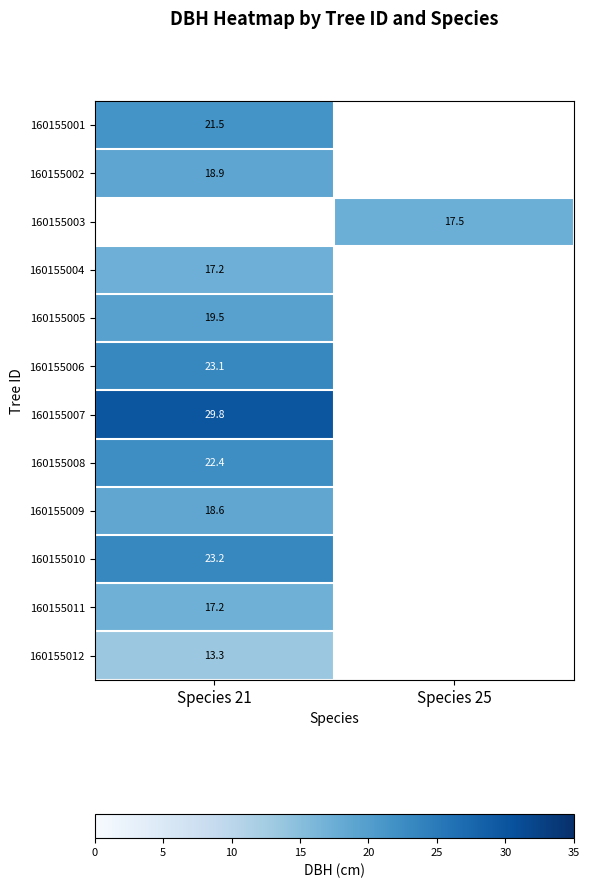

The value of 160155007 at Species 21 is 29.8. True or false?

True